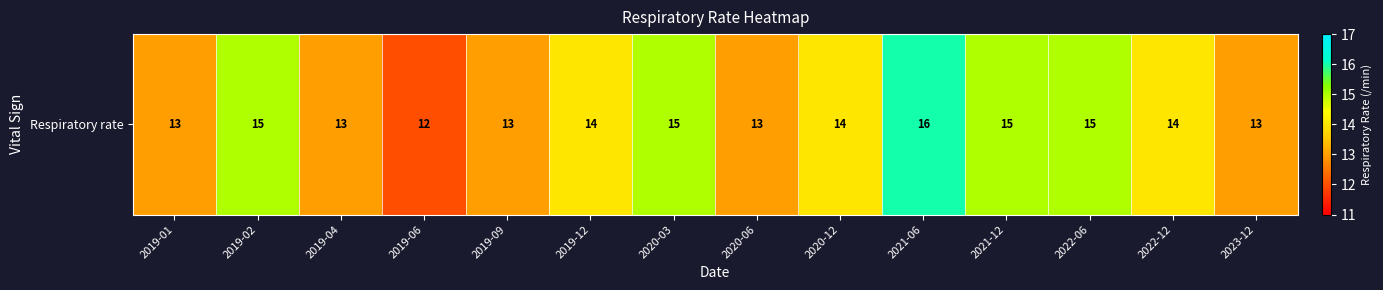

Which has a higher value, 2020-03 or 2019-12?

2020-03